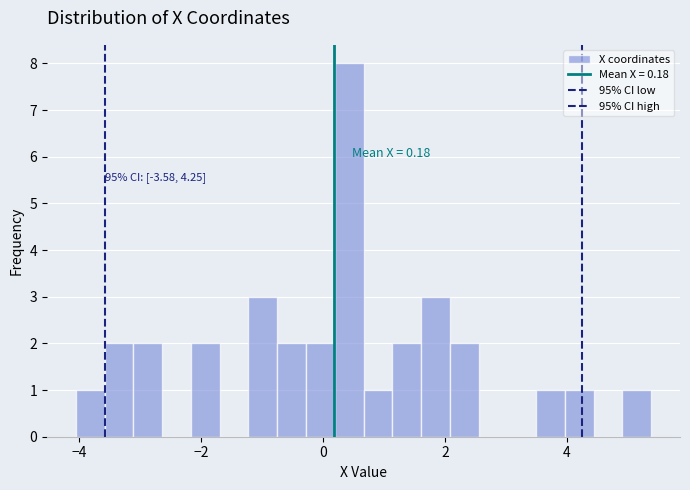

Around what value on the x-axis is the tallest bar? Give the approximate position of its centre, as read against the axis.

0.4